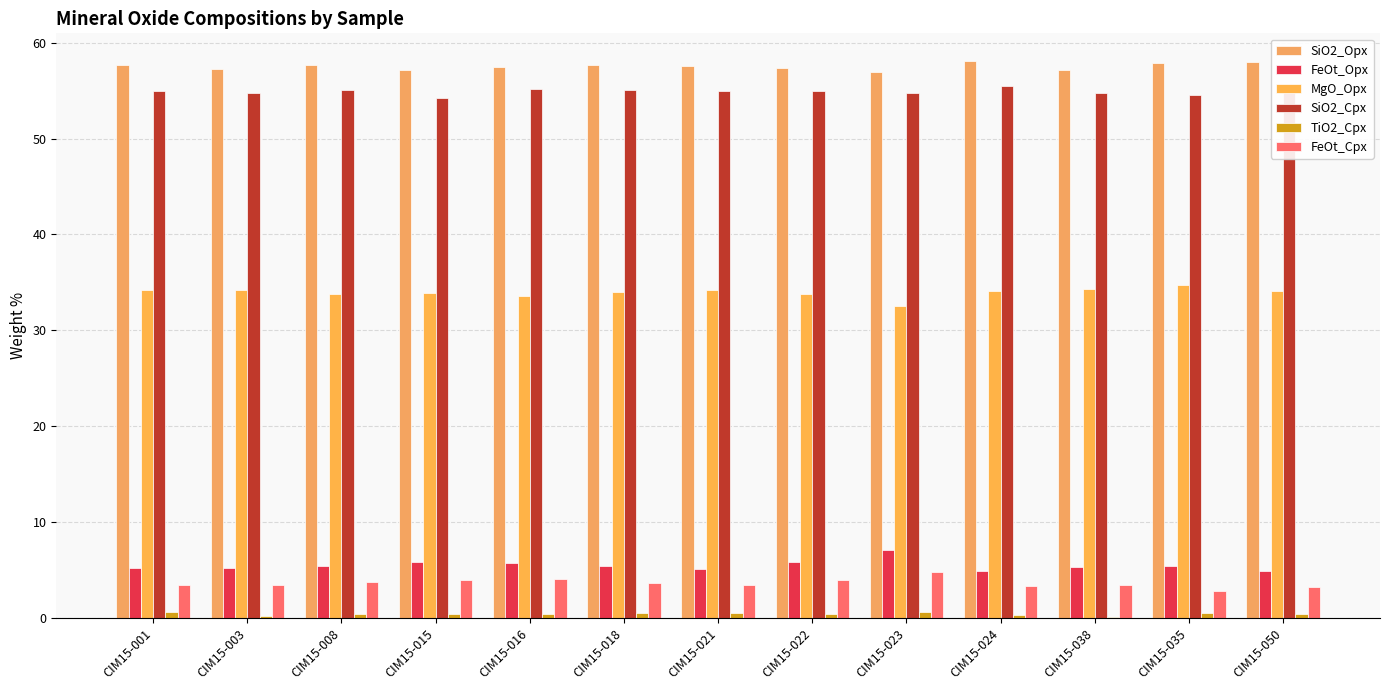

What is the average value of the MgO_Opx series?

33.9